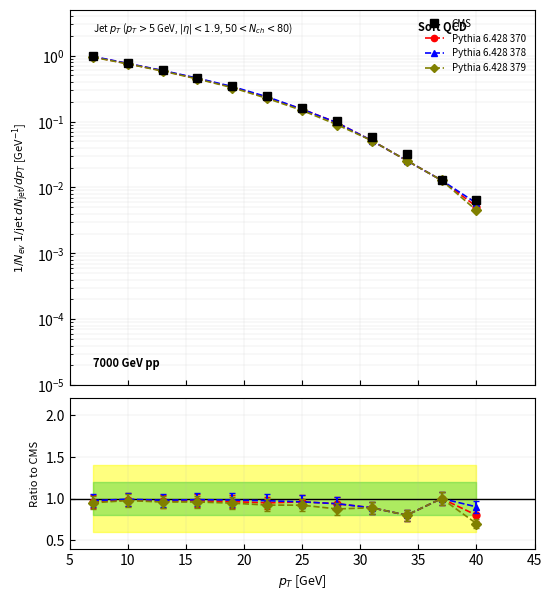

Reading left to right, what are all the values shown in this chart?

CMS: 1.0	0.8	0.6	0.5	0.3	0.2	0.2	0.1	0.1	0.0	0.0	0.0
Pythia 6.428 370: 1.0	1.0	1.0	1.0	1.0	0.9	1.0	0.9	0.9	0.8	1.0	0.8
Pythia 6.428 378: 1.0	1.0	1.0	1.0	1.0	1.0	1.0	0.9	0.9	0.8	1.0	0.9
Pythia 6.428 379: 0.9	1.0	1.0	1.0	0.9	0.9	0.9	0.9	0.9	0.8	1.0	0.7